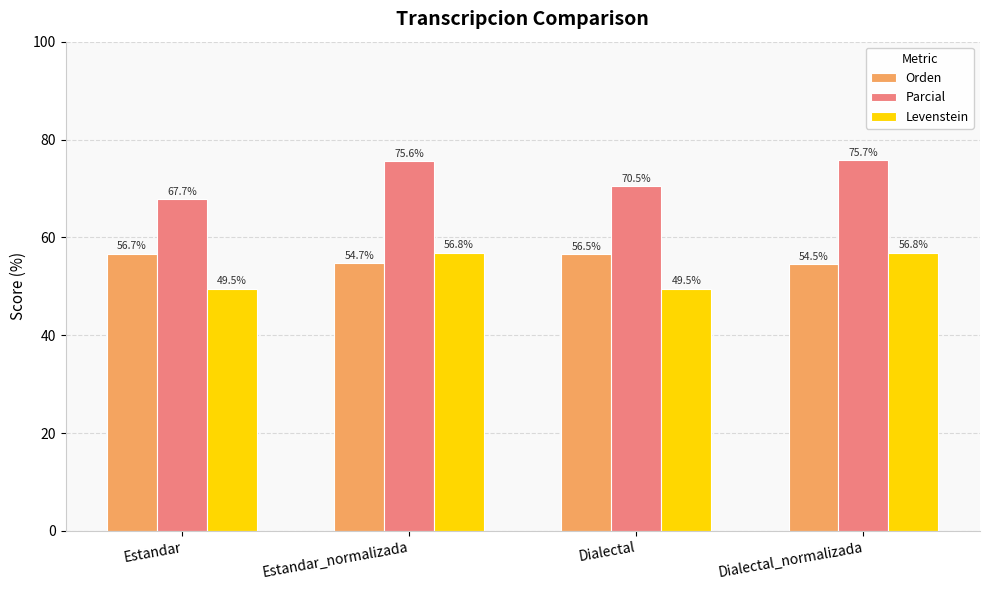

How many groups of bars are there?

4